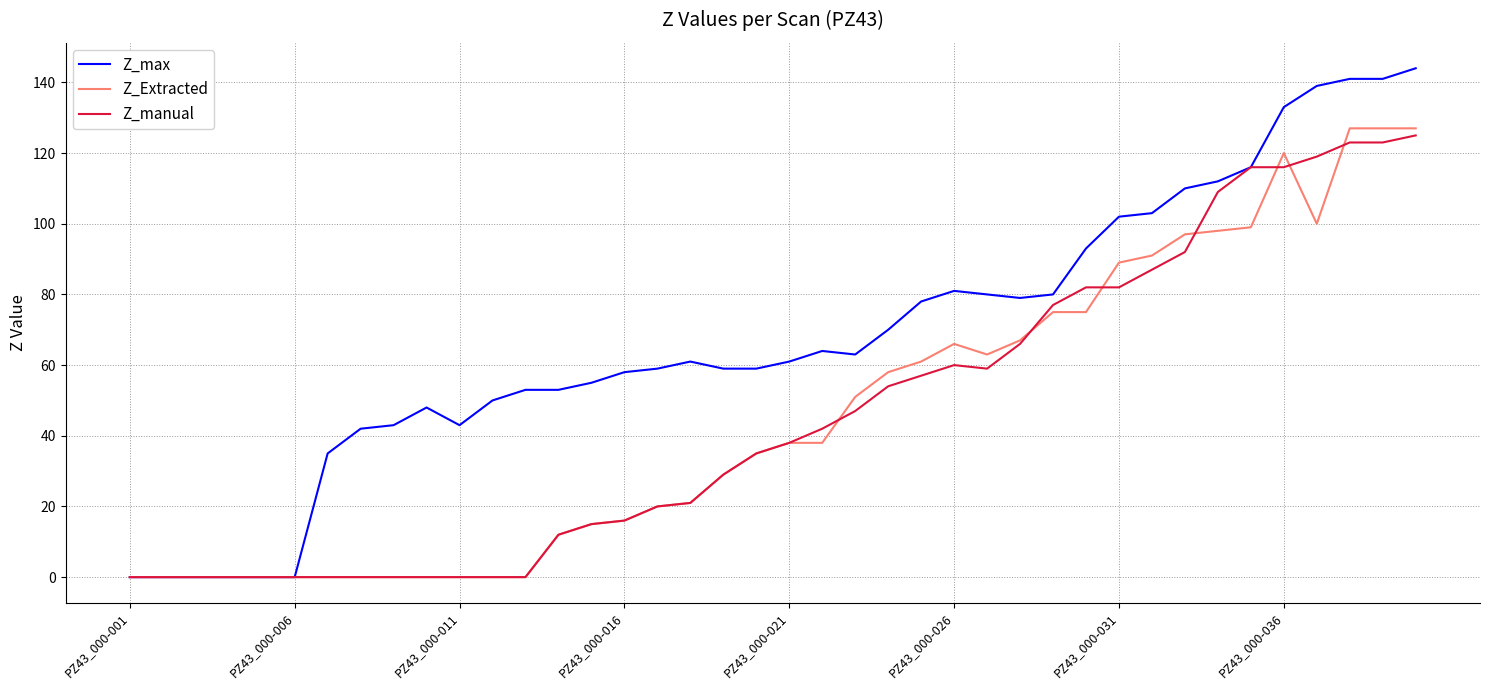

What is the sum of all Z_manual values?

1822